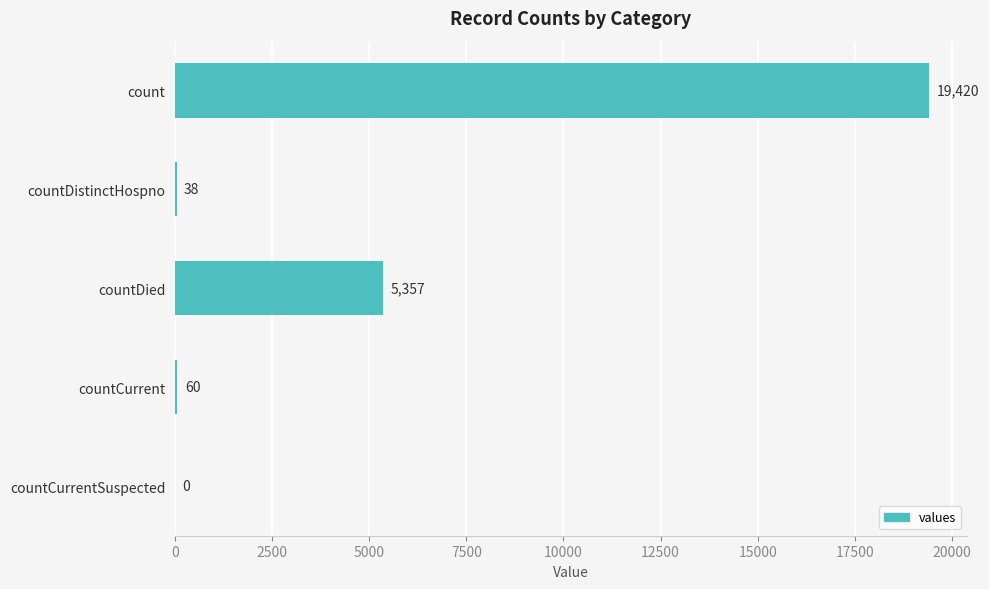

Between count and countCurrentSuspected, which is larger?

count